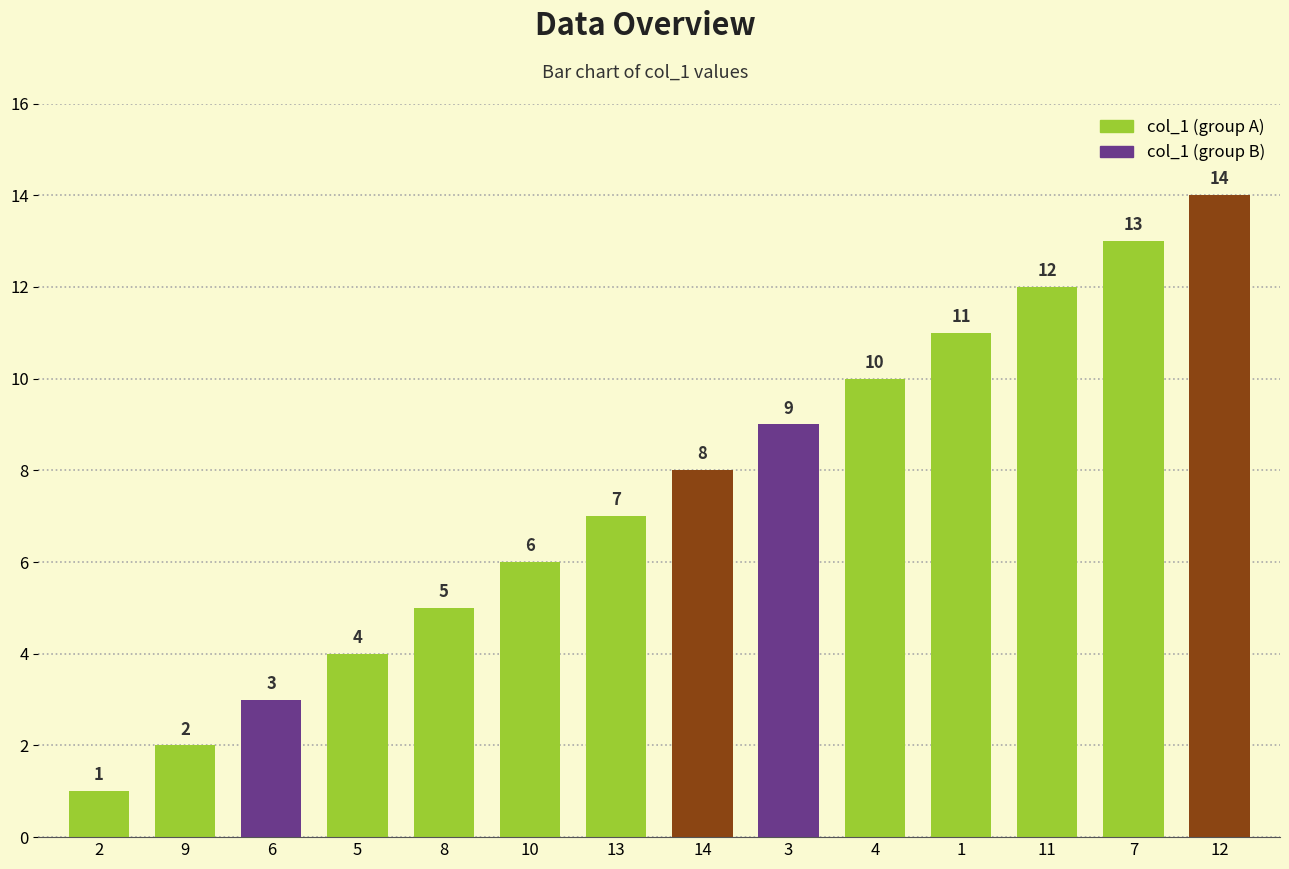

What is the difference between the values at 9 and 7?

11